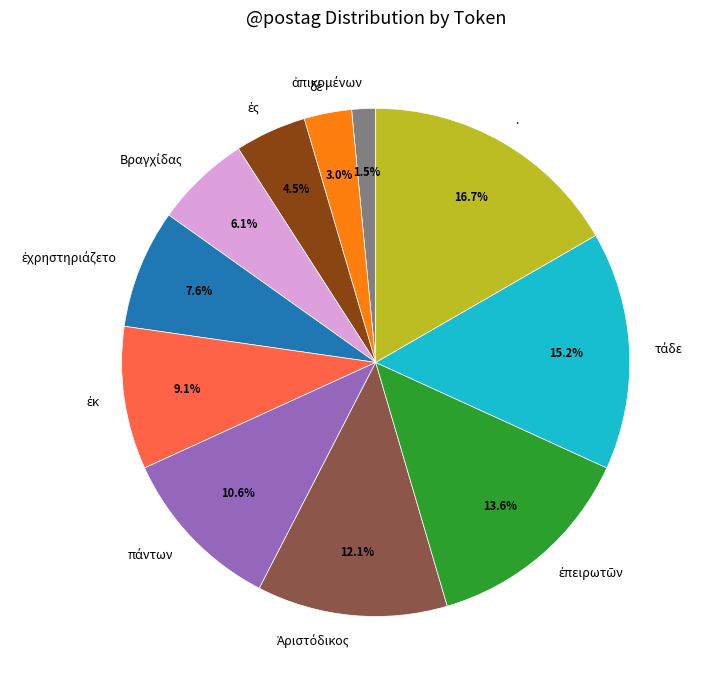

Which category has the biggest portion of the pie?

.